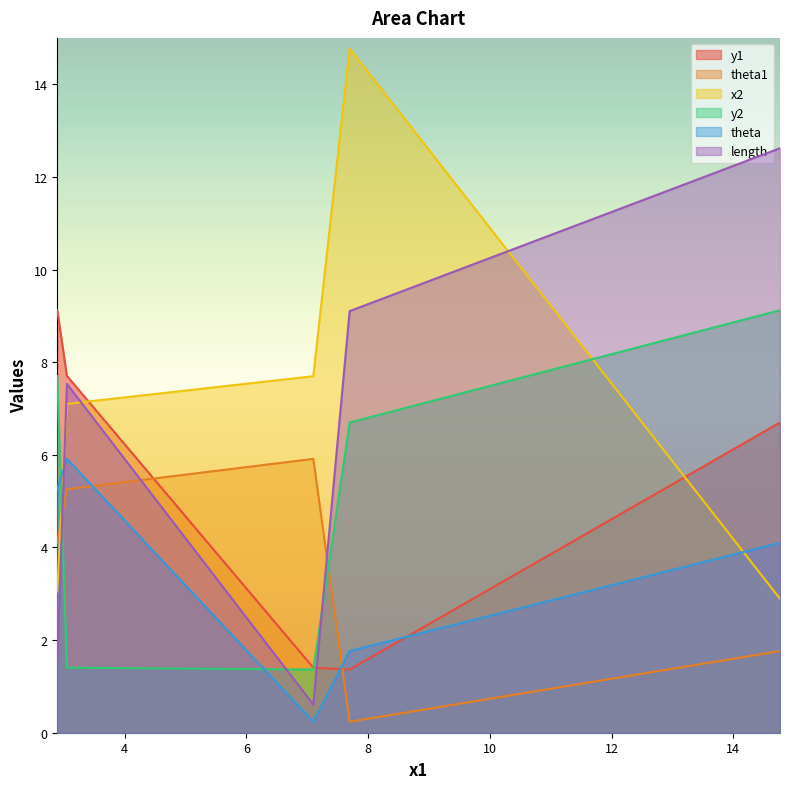

List the series in order of their peak value, highest first.

x2, length, y1, y2, theta1, theta